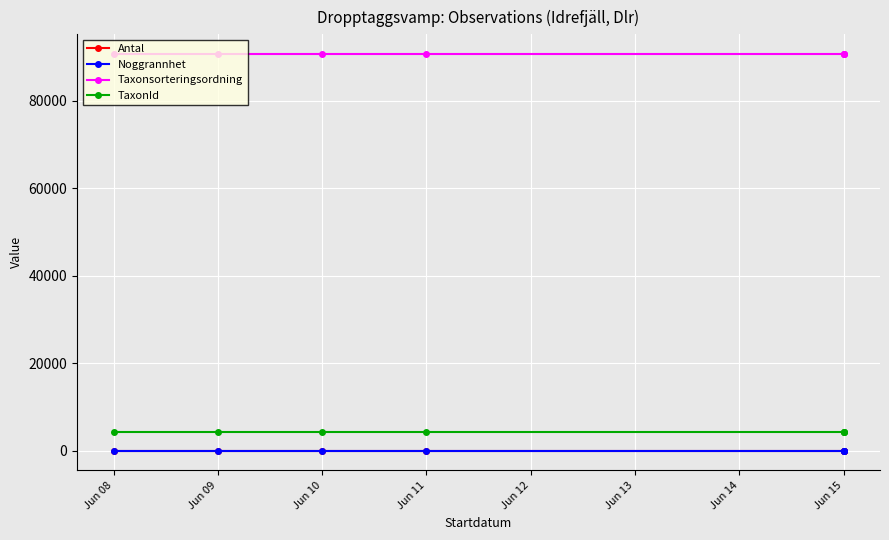

What is the sum of all Antal values?

7